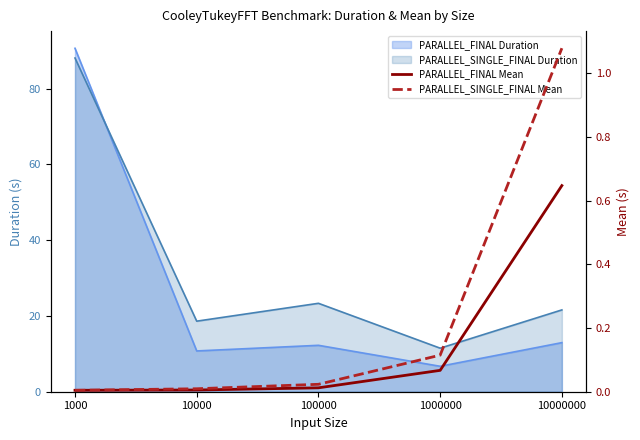

Is it true that PARALLEL_FINAL Mean equals 0.1 at 1000000?

True